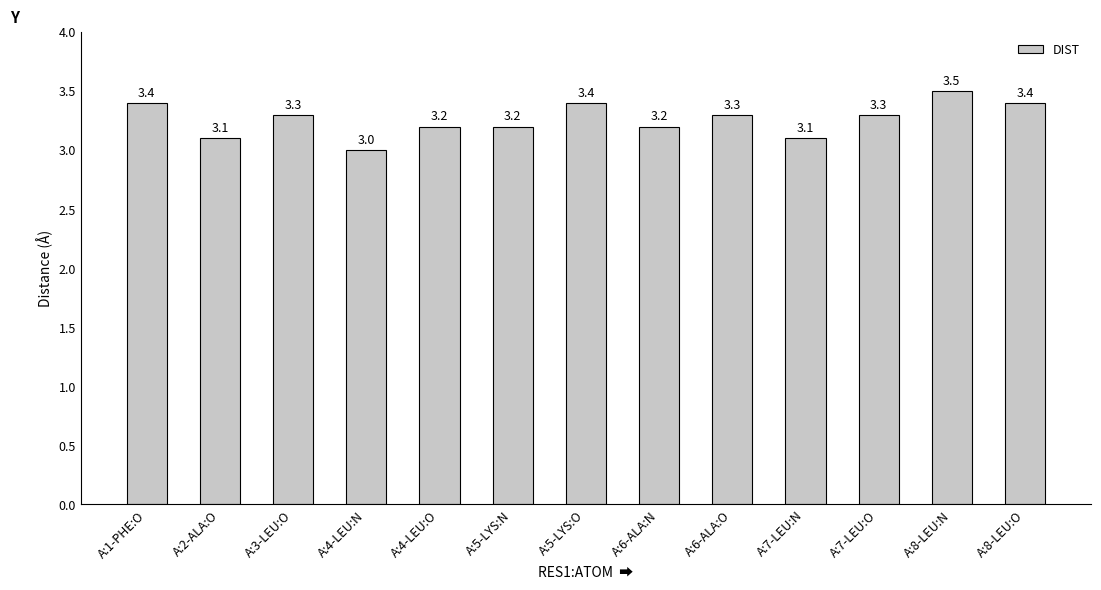

Is it true that the value at A:5-LYS:O is 3.4?

True